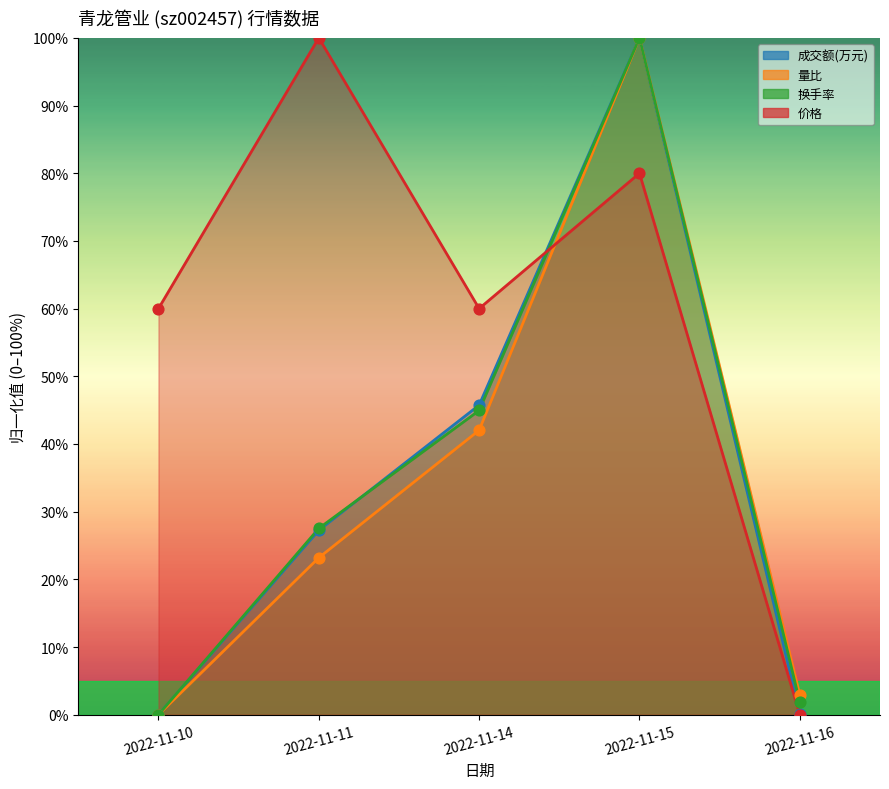

At which category is the sum across all series the highest?

2022-11-15